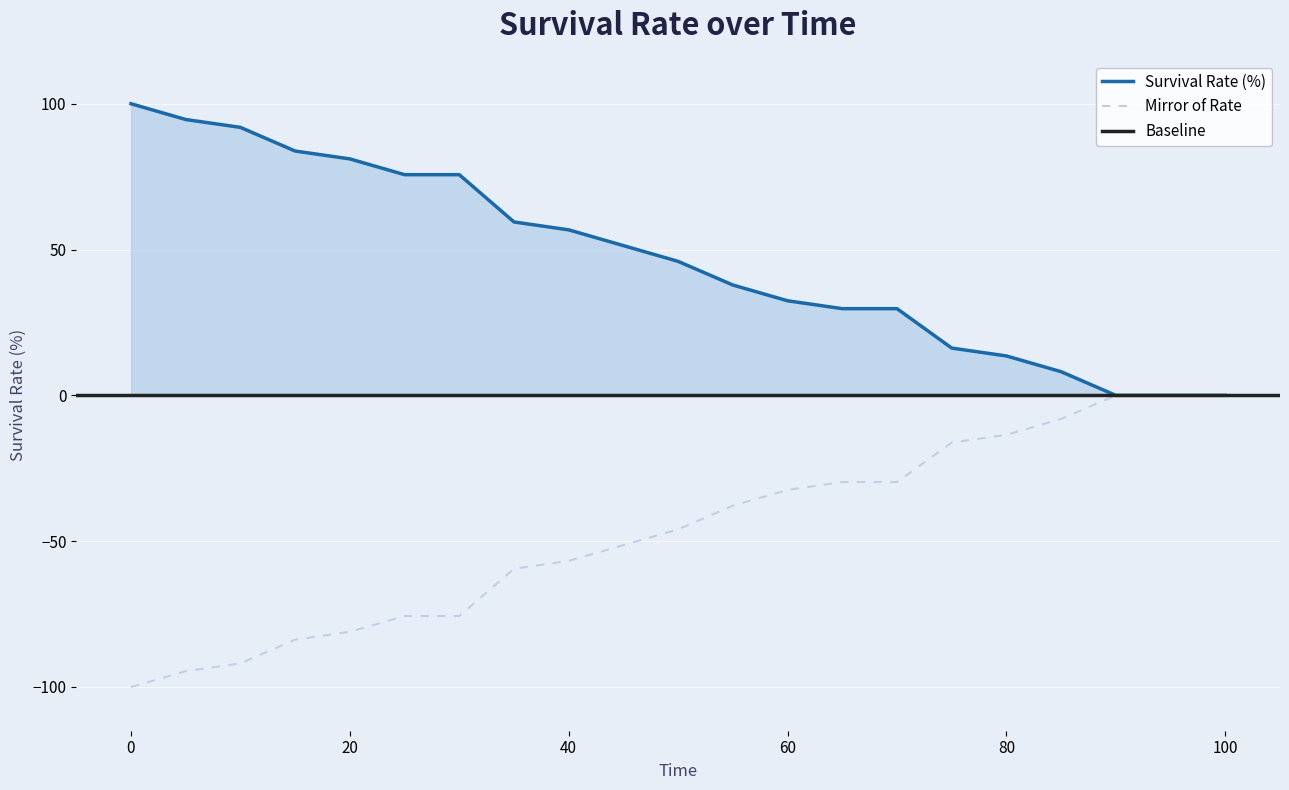

What is the lowest value of the Mirror of Rate series?

-100.0